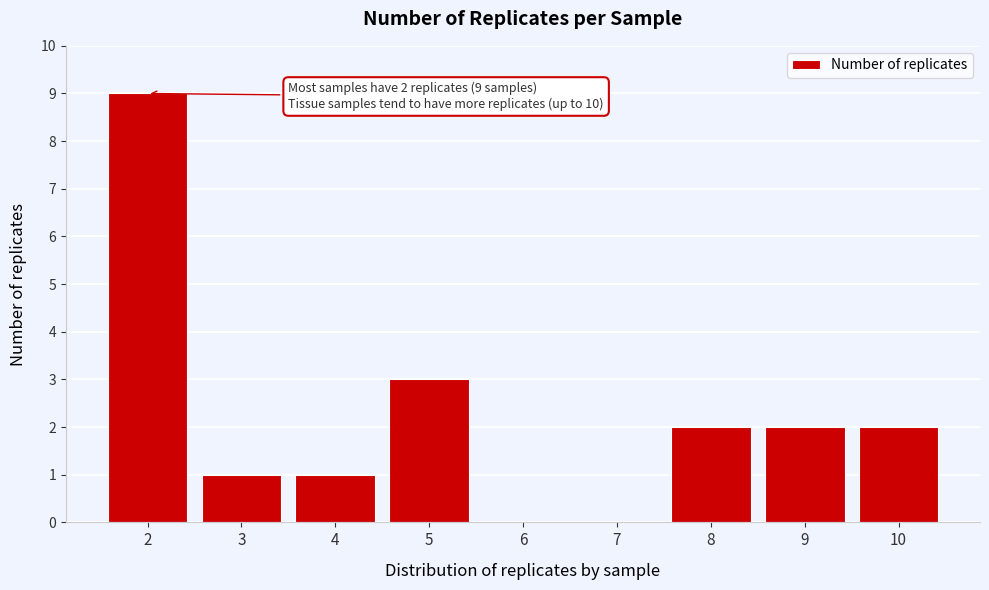

Reading right to left, transcribe all the data shown in this chart.

10=2	9=2	8=2	7=0	6=0	5=3	4=1	3=1	2=9